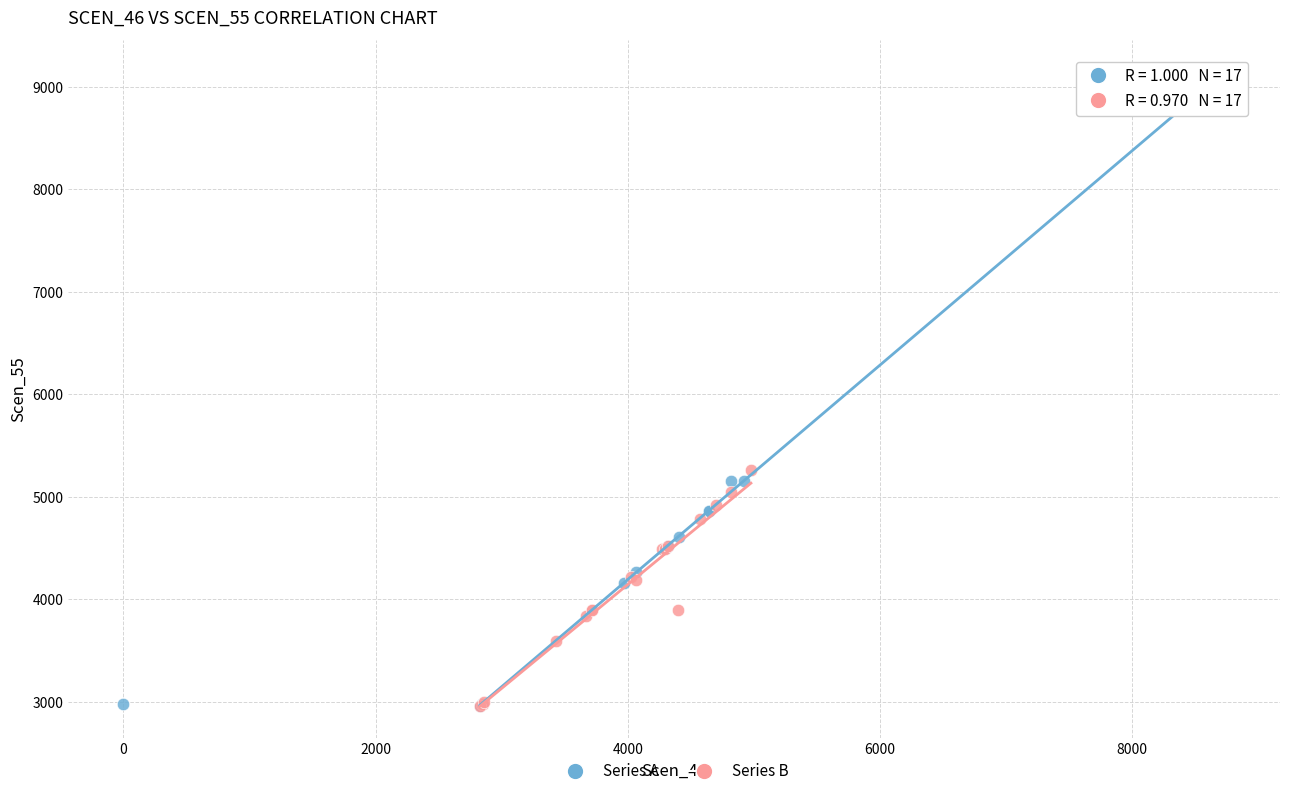

Which series has the largest Y range (max minus min)?

Series A